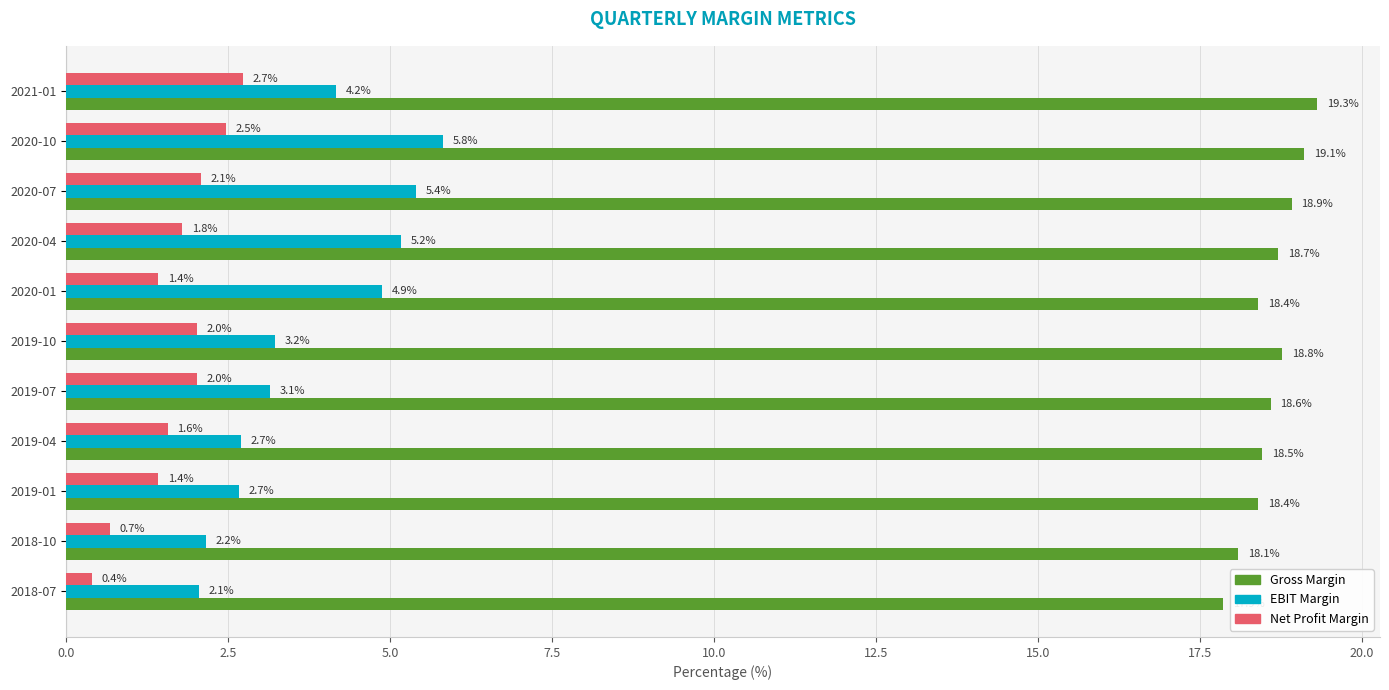

Which series has the widest spread of values?

EBIT Margin